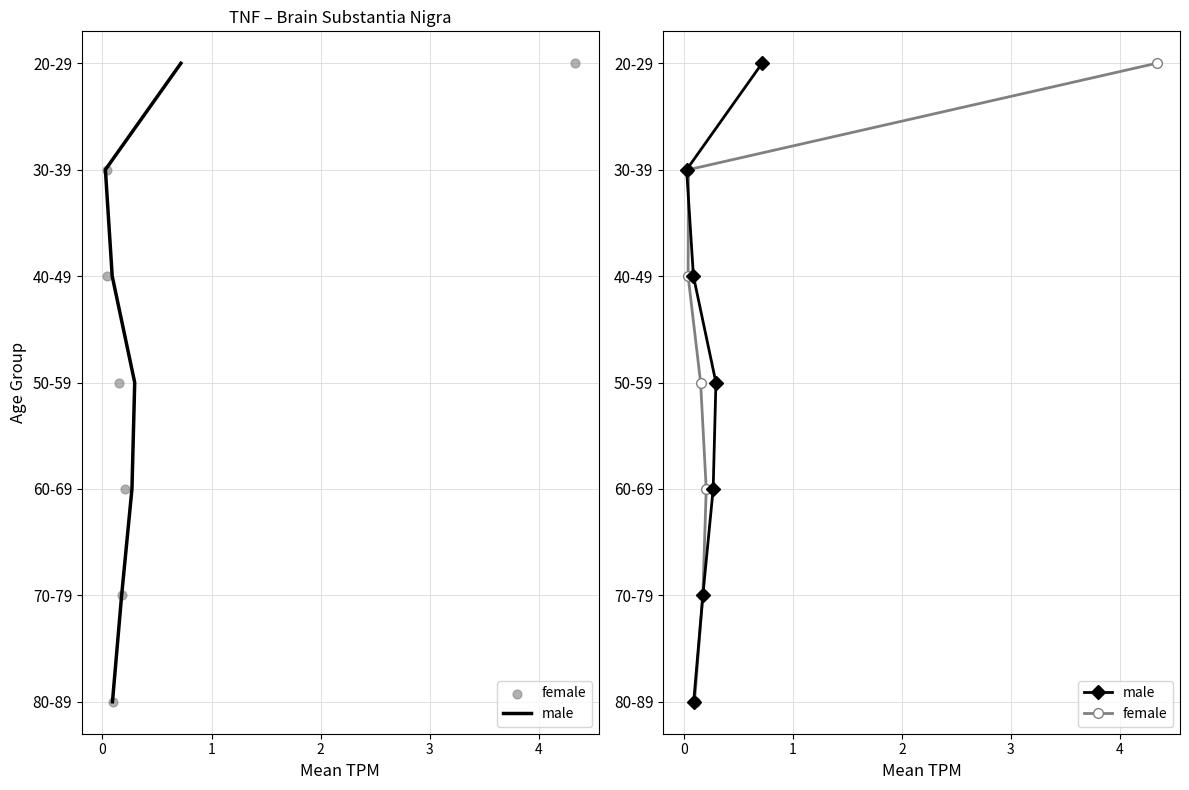

Which series has the largest total across all categories?

male